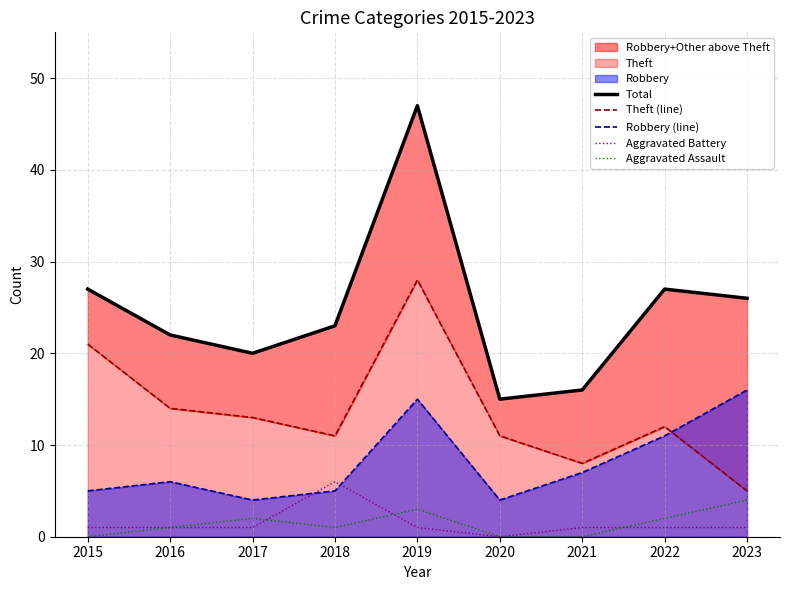

Reading right to left, transcribe all the data shown in this chart.

Total: 26	27	16	15	47	23	20	22	27
Theft (line): 5	12	8	11	28	11	13	14	21
Robbery (line): 16	11	7	4	15	5	4	6	5
Aggravated Battery: 1	1	1	0	1	6	1	1	1
Aggravated Assault: 4	2	0	0	3	1	2	1	0